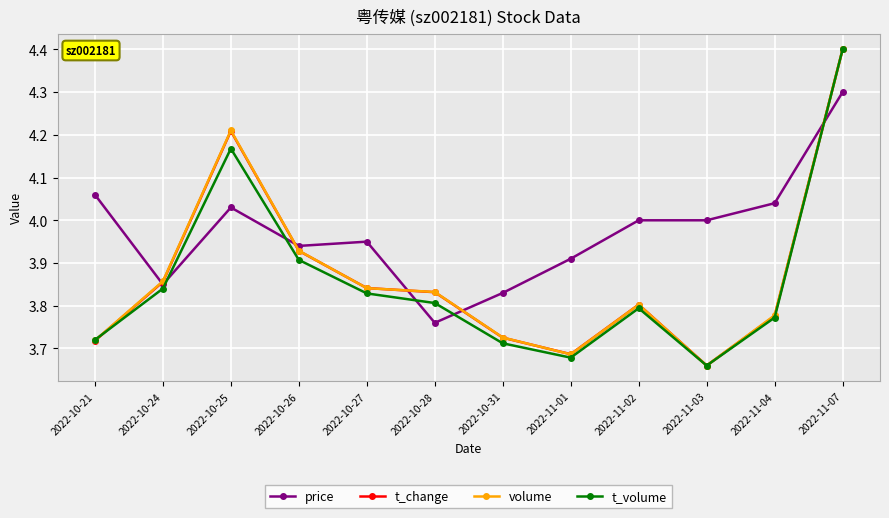

Between 2022-10-24 and 2022-10-28, which series saw the biggest shift?

price